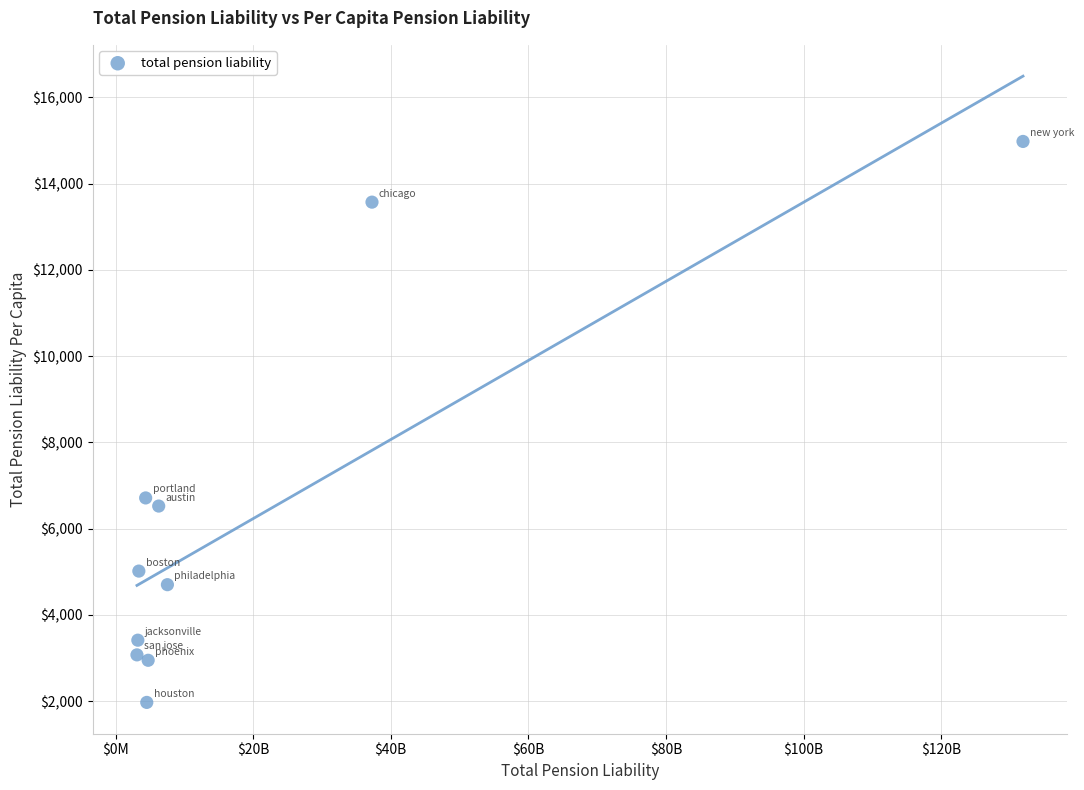

What is the average X value?

20638680949.2